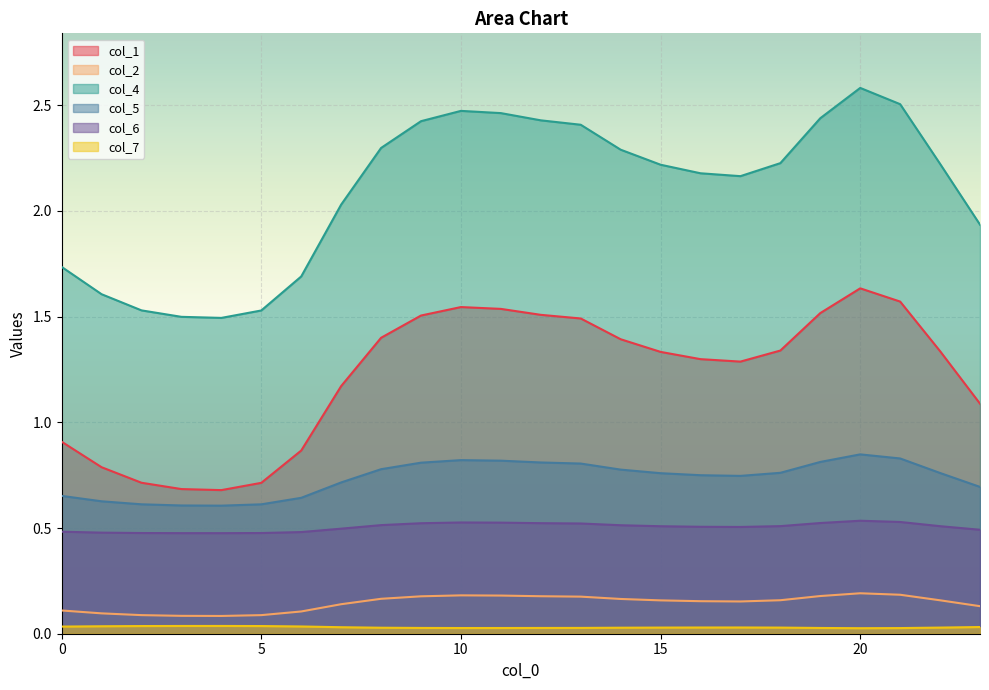

Read the col_1 value at 9.

1.5